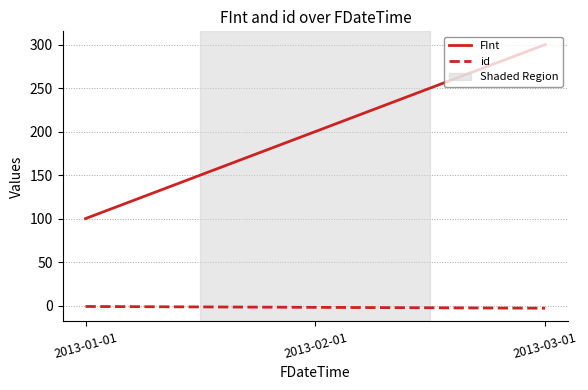

Is this an area chart (filled region under the line)?

No